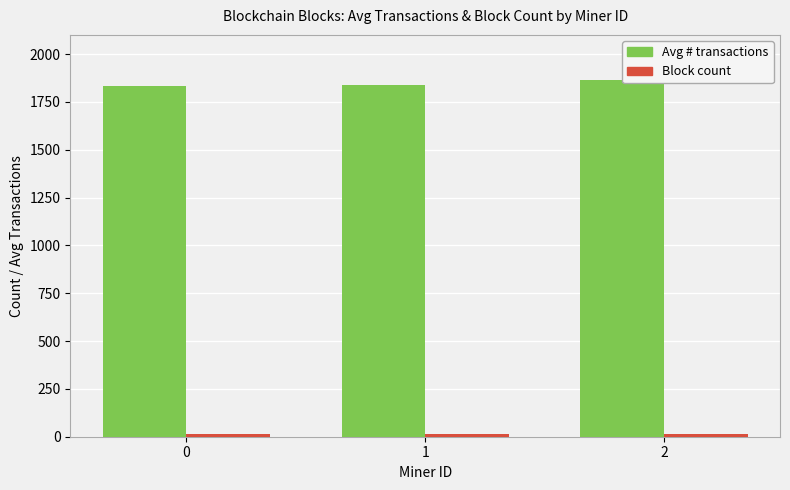

What is the average value of the Avg # transactions series?

1845.0